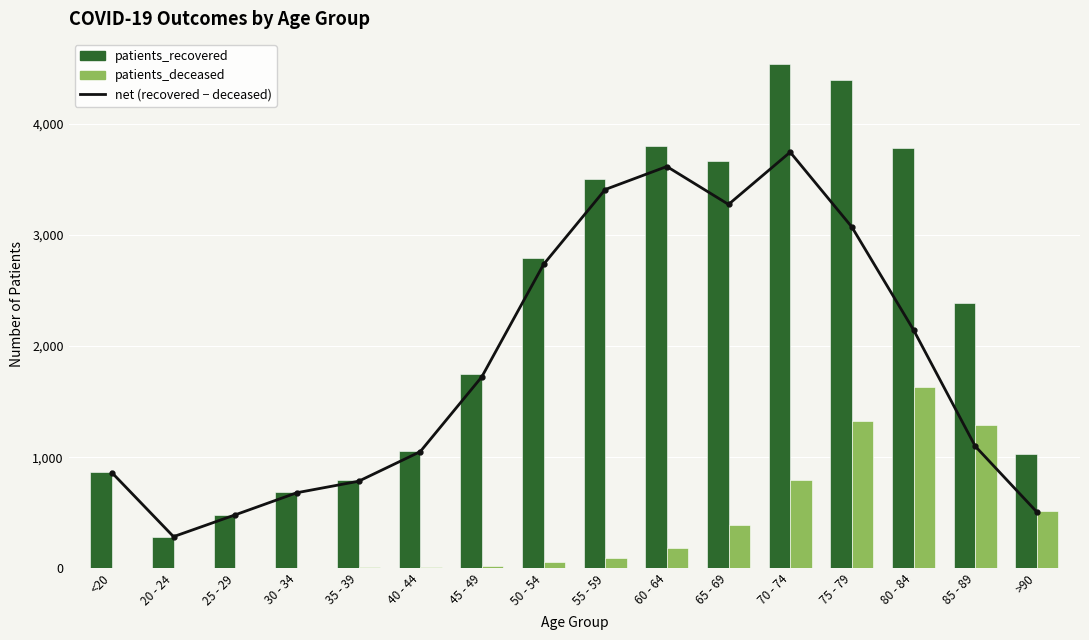

Rank the series at 55 - 59 from lowest to highest value.

patients_deceased, net (recovered − deceased), patients_recovered